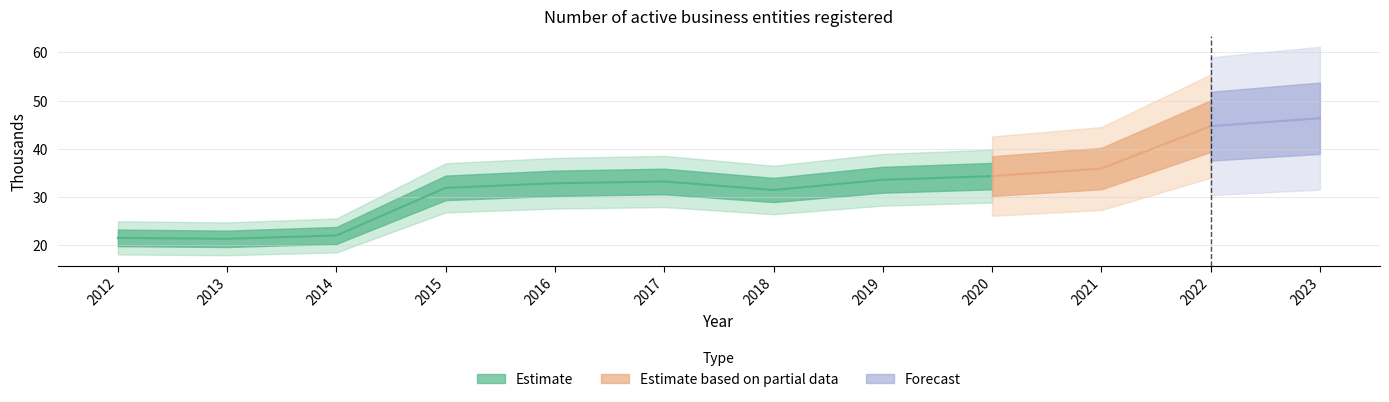

What is the ratio of the value at 2014 to the value at 2020?

0.6